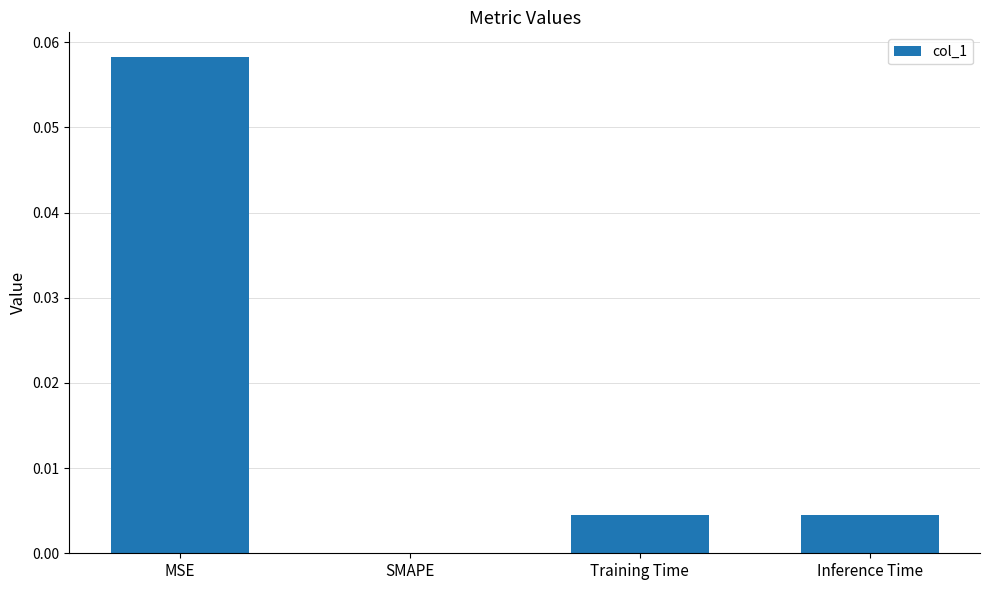

How many series are shown in this chart?

1